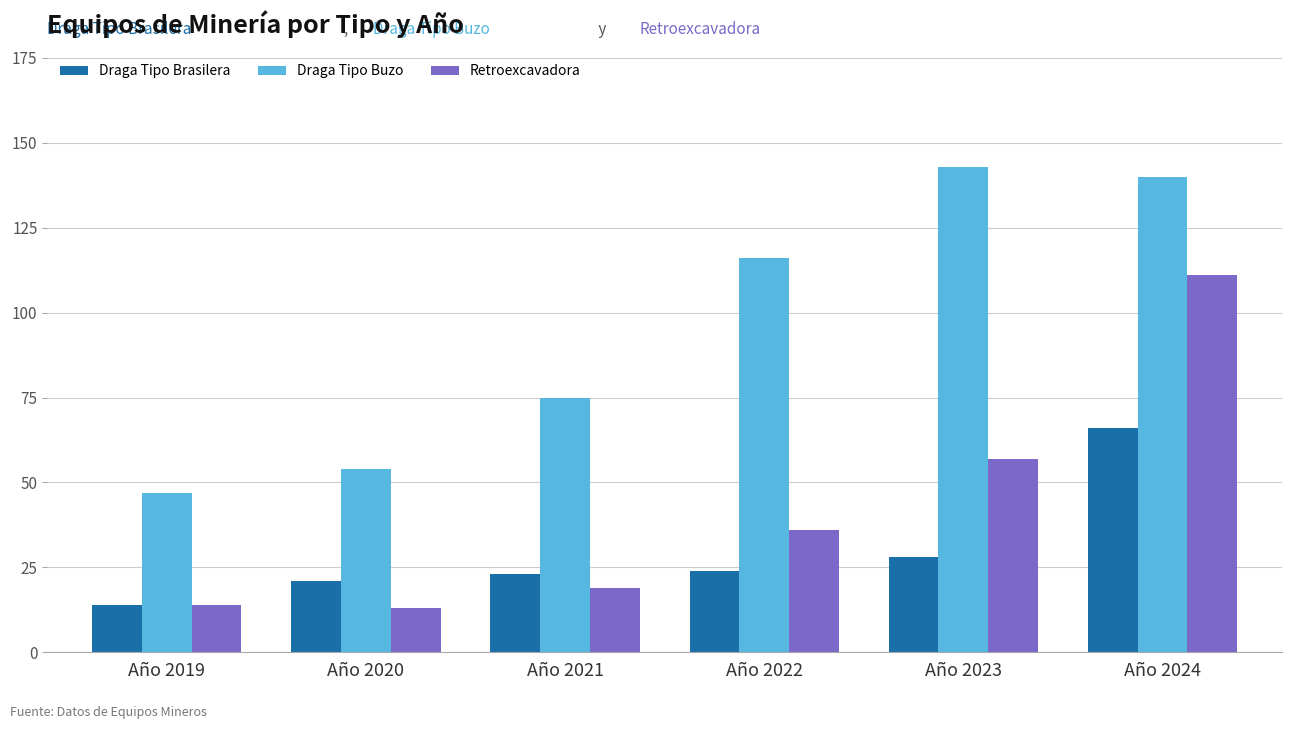

What is the value of the Draga Tipo Brasilera bar at the 6th from the left?

66